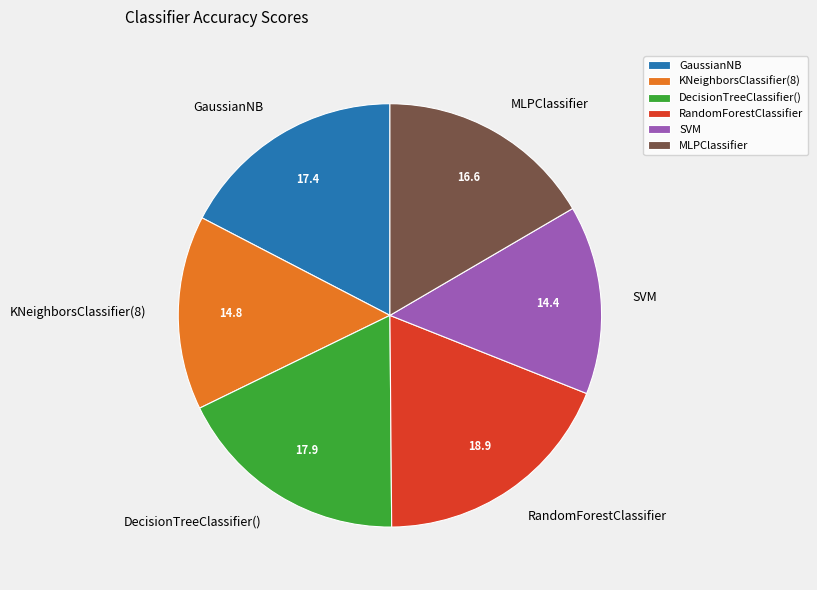

Count the number of slices in the pie.

6